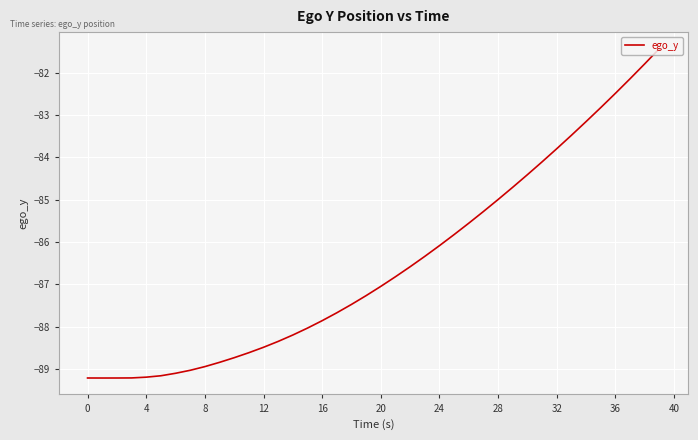

Reading left to right, transcribe all the data shown in this chart.

-89.2	-89.2	-89.2	-89.2	-89.2	-89.2	-89.1	-89.0	-88.9	-88.8	-88.7	-88.6	-88.5	-88.3	-88.2	-88.0	-87.9	-87.7	-87.5	-87.3	-87.0	-86.8	-86.6	-86.3	-86.1	-85.8	-85.6	-85.3	-85.0	-84.7	-84.4	-84.1	-83.8	-83.5	-83.2	-82.8	-82.5	-82.1	-81.8	-81.4